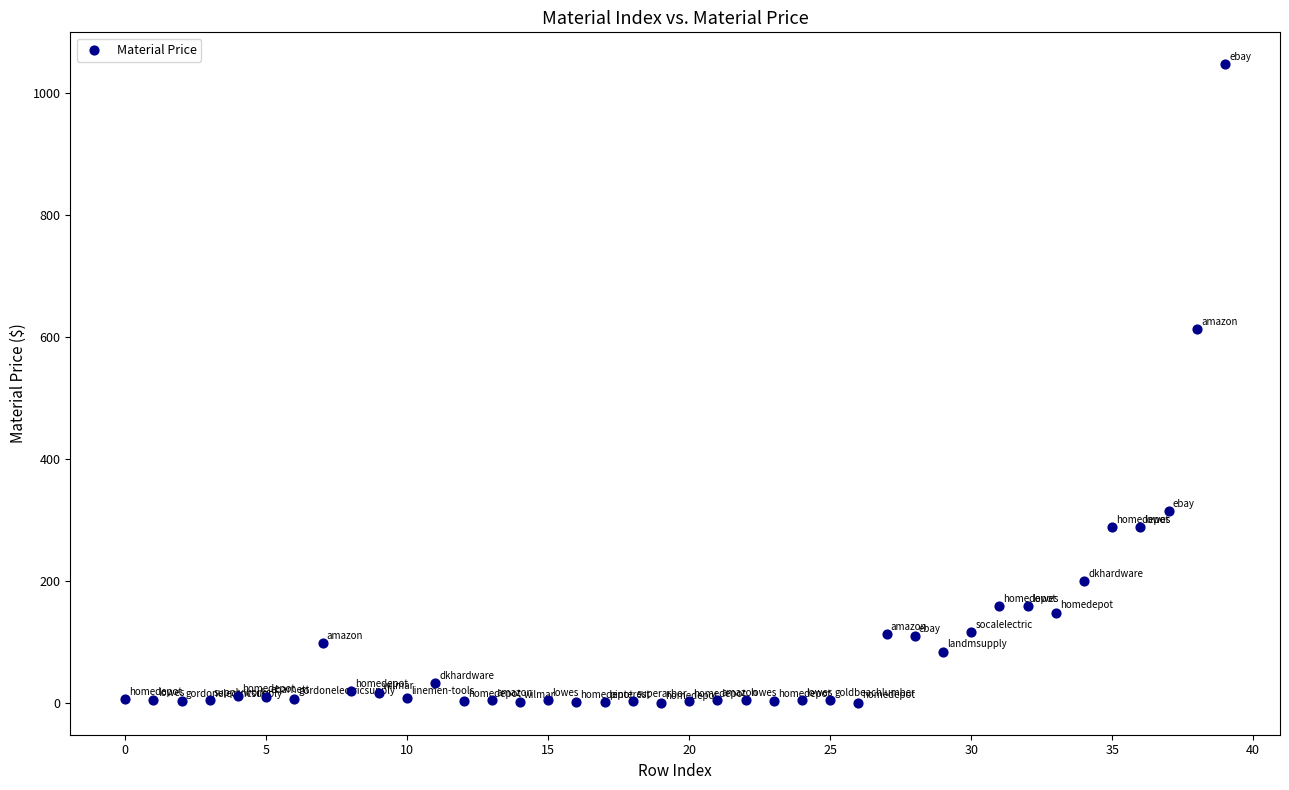

What Y value in the scatter plot is closest to 524?

613.6